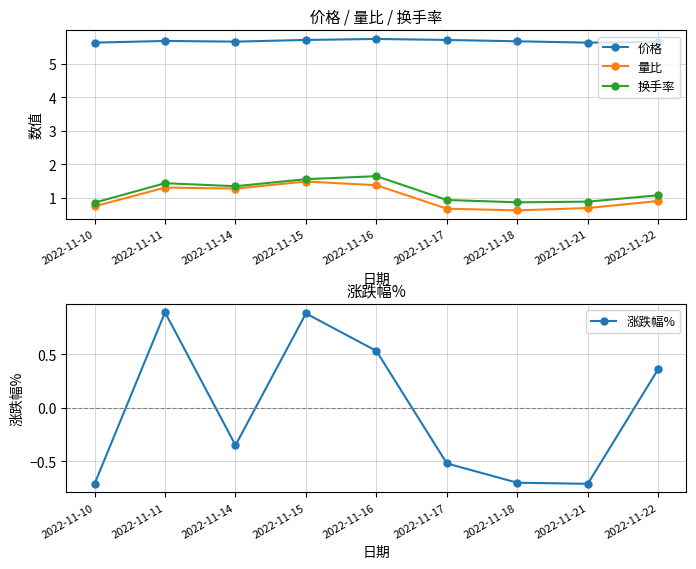

What is the value of the 换手率 point at the 9th from the left?

1.1